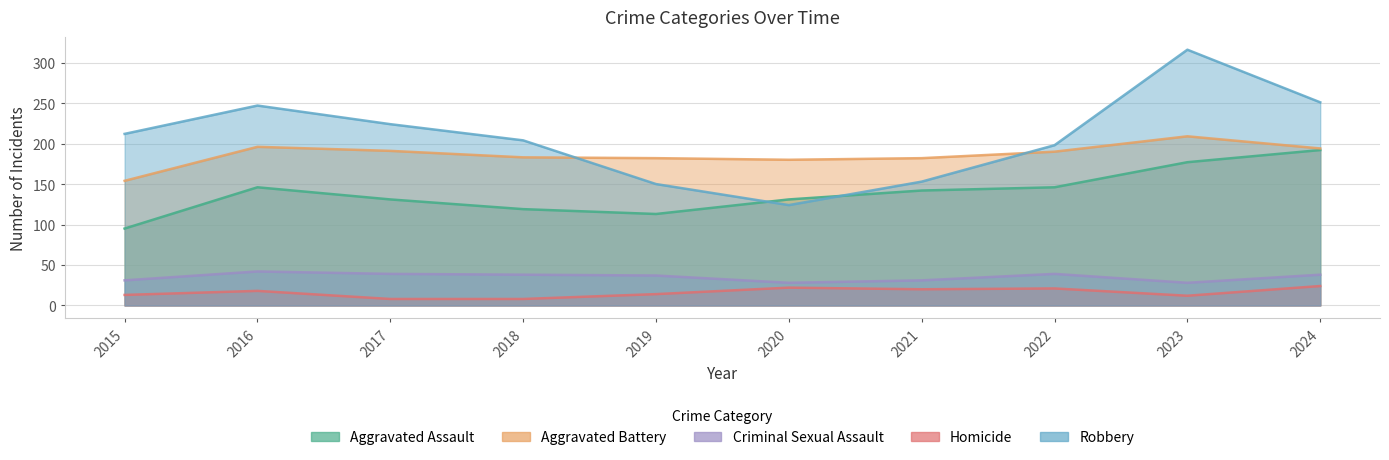

True or false: Robbery and Criminal Sexual Assault cross at least once.

False